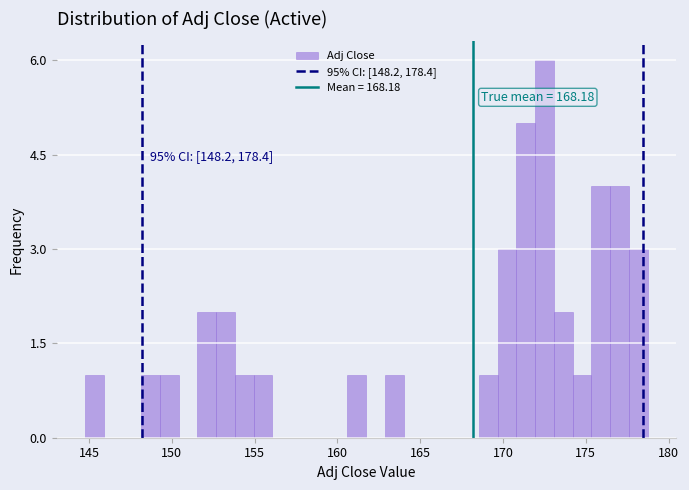

Read against the x-axis, roughly where is the centre of the tallest bar?

172.5